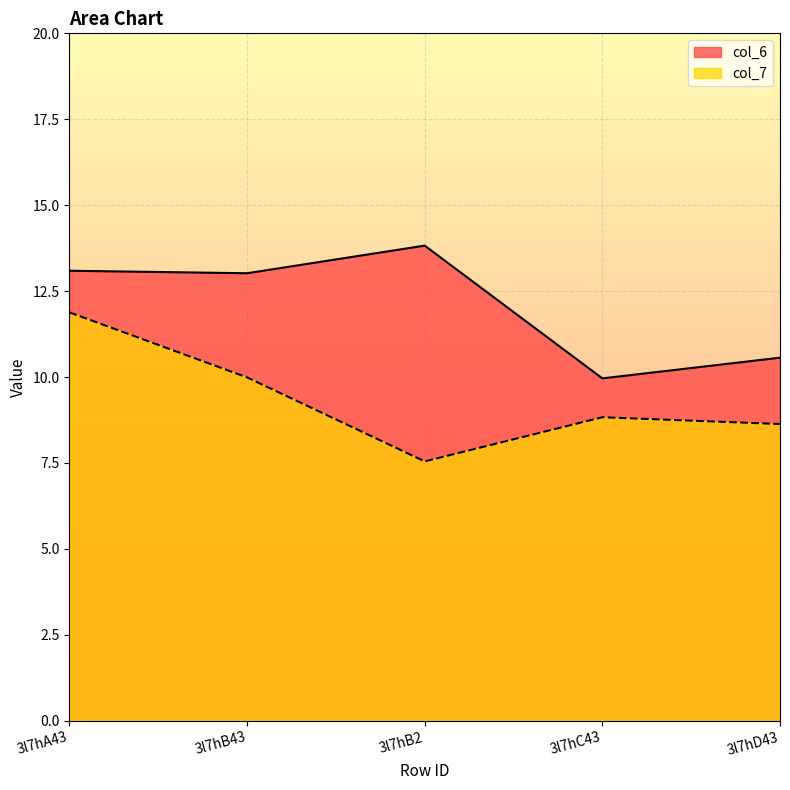

Which series has the largest total across all categories?

col_6